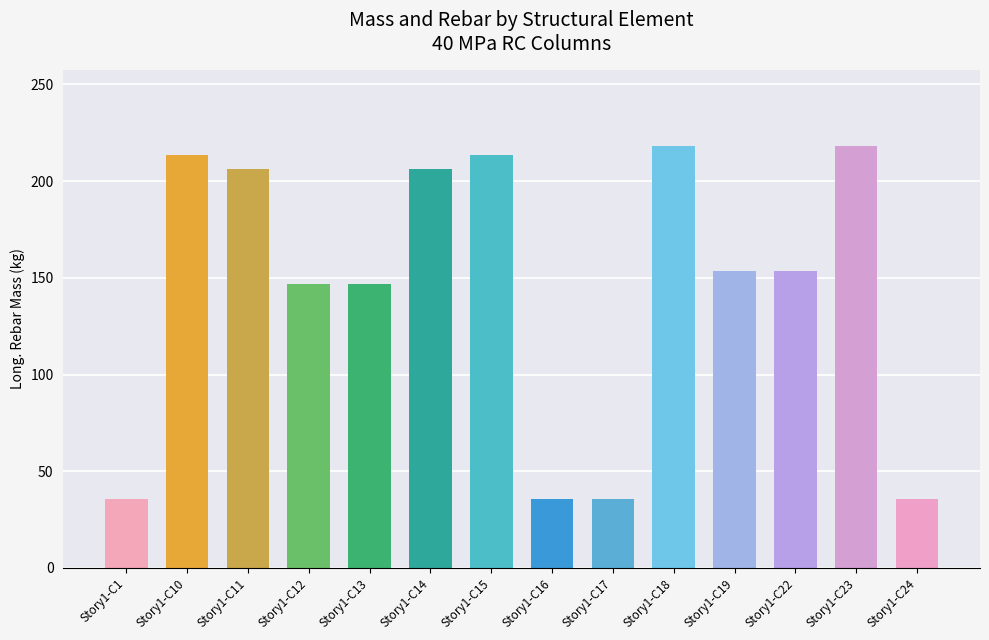

What is the average value?

144.3